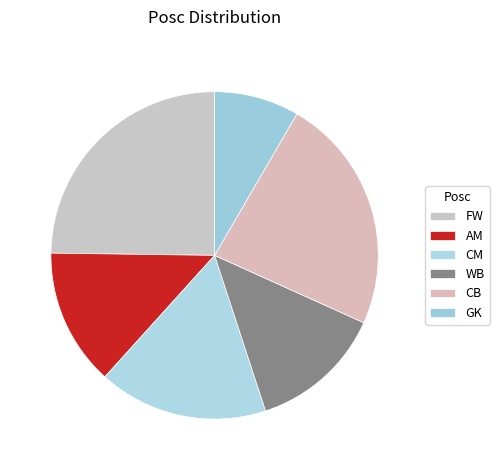

Count the number of slices in the pie.

6